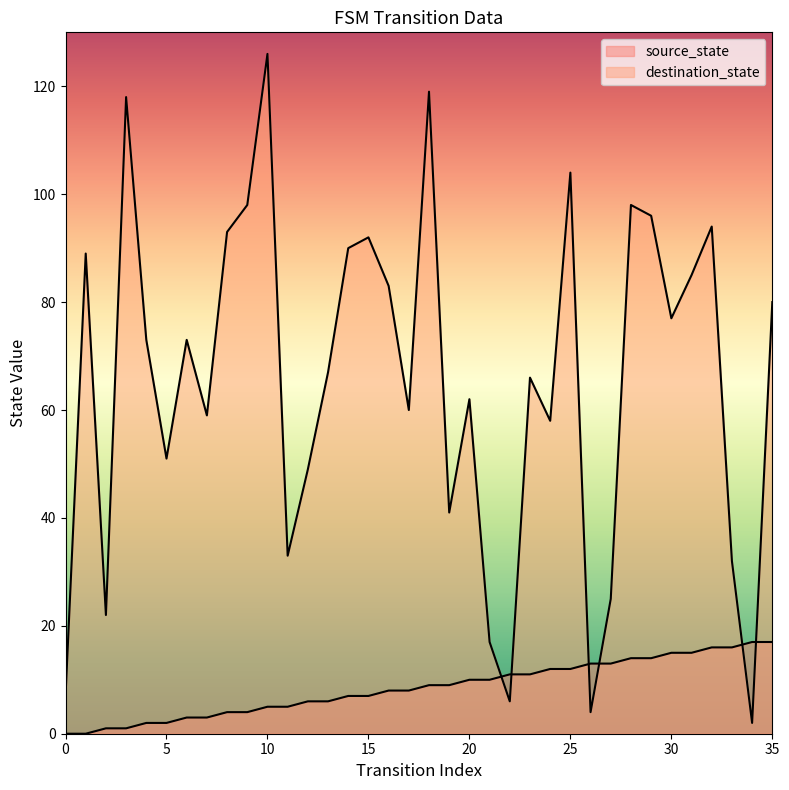

Reading left to right, transcribe all the data shown in this chart.

source_state: 0	0	1	1	2	2	3	3	4	4	5	5	6	6	7	7	8	8	9	9	10	10	11	11	12	12	13	13	14	14	15	15	16	16	17	17
destination_state: 7	89	22	118	73	51	73	59	93	98	126	33	49	67	90	92	83	60	119	41	62	17	6	66	58	104	4	25	98	96	77	85	94	32	2	80